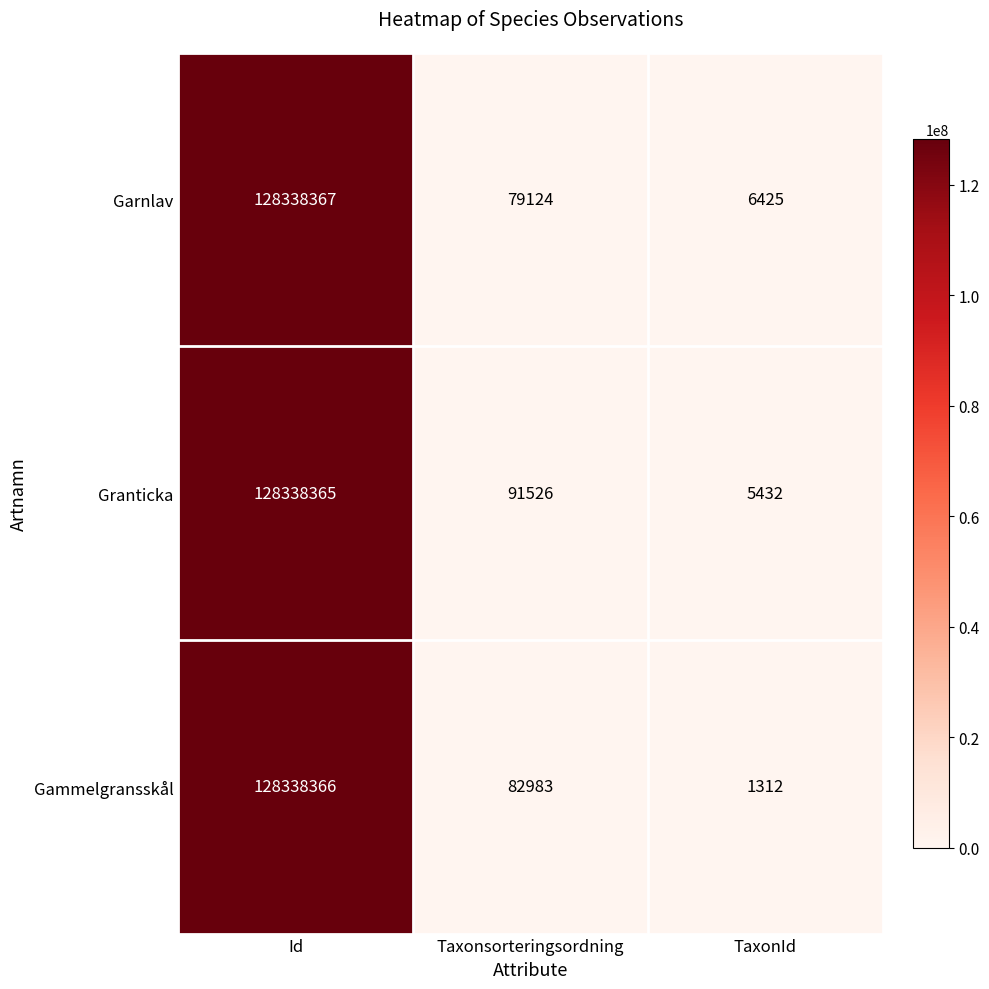

What is the difference between the maximum and minimum values in the Gammelgransskål series?

128337054